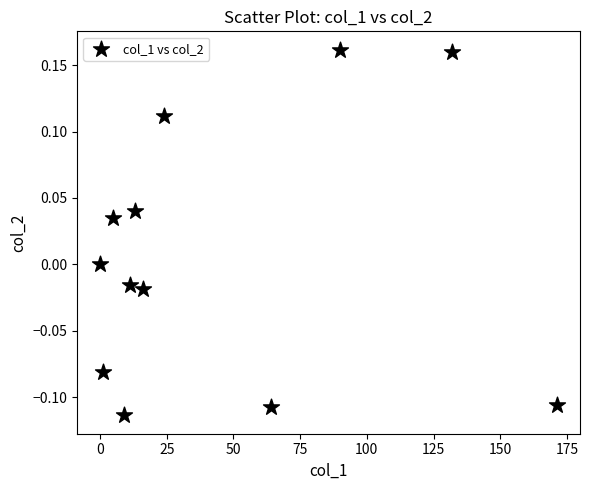

What is the range of Y values (max minus min)?

0.3